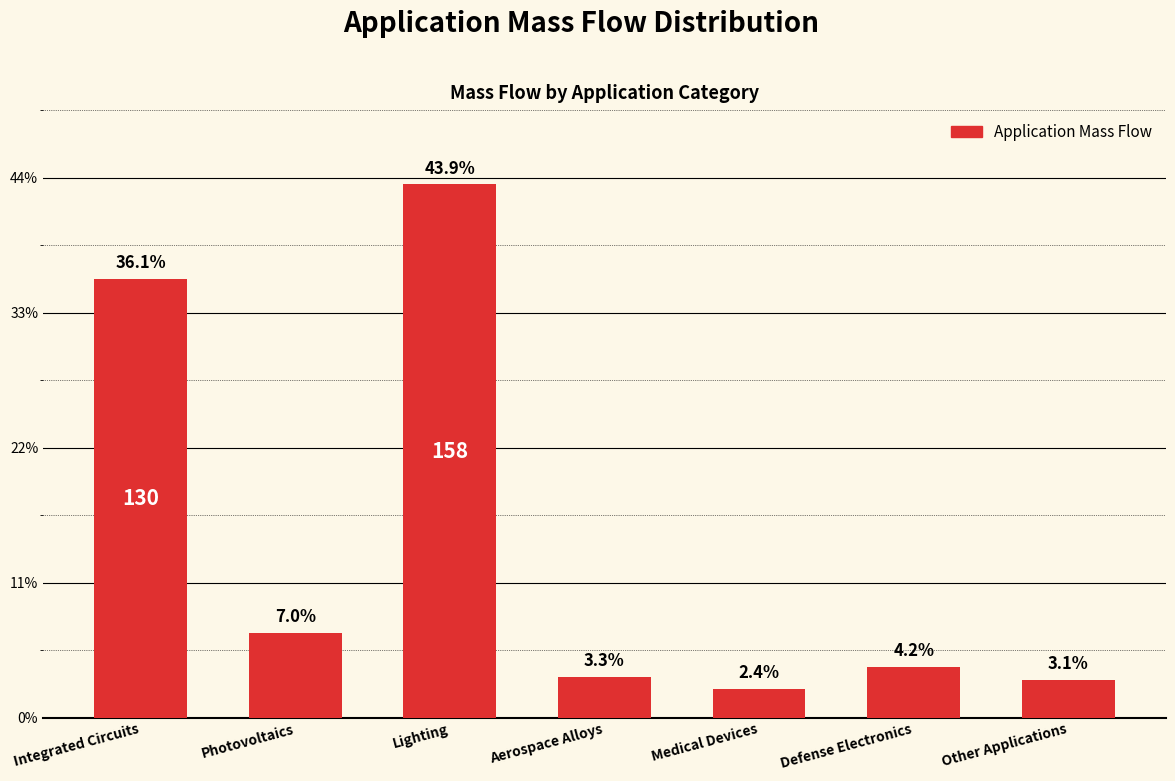

Are the bars horizontal?

No